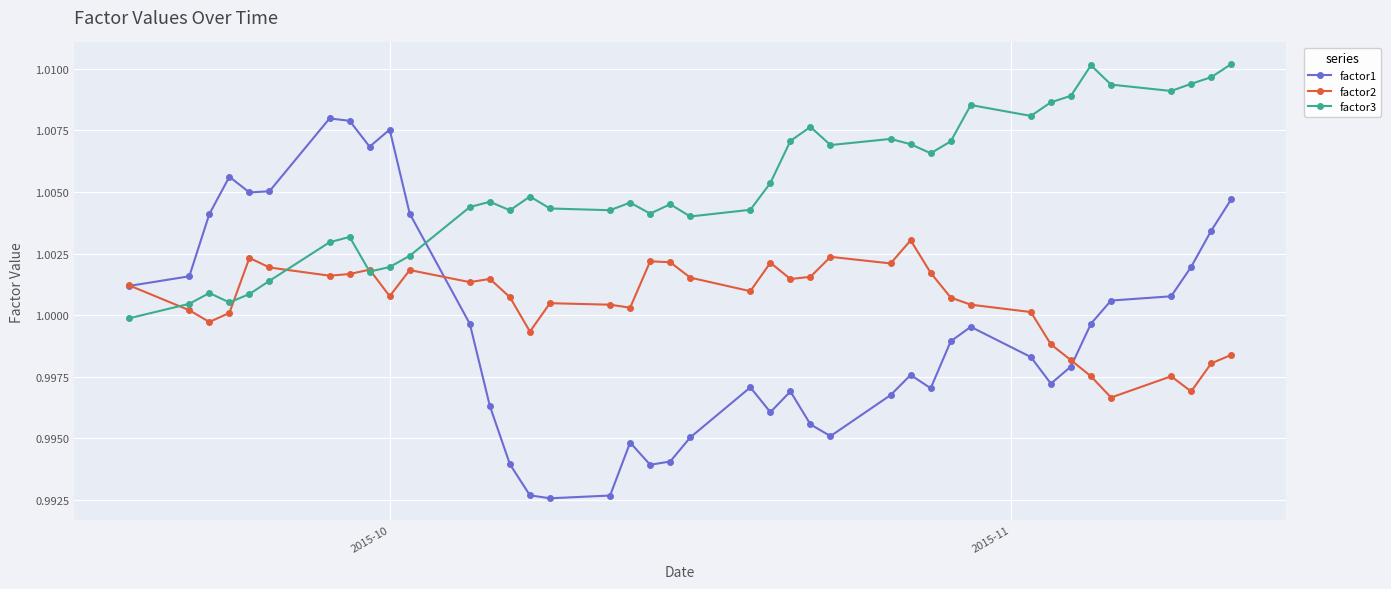

After their last crossing, which series has the higher values: factor1 or factor3?

factor3